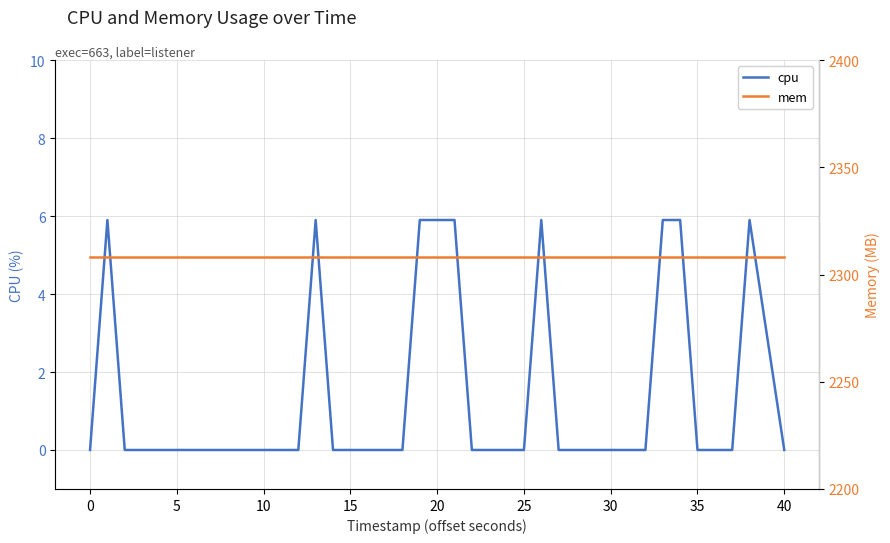

True or false: cpu has a value of 0.0 at 35.

True